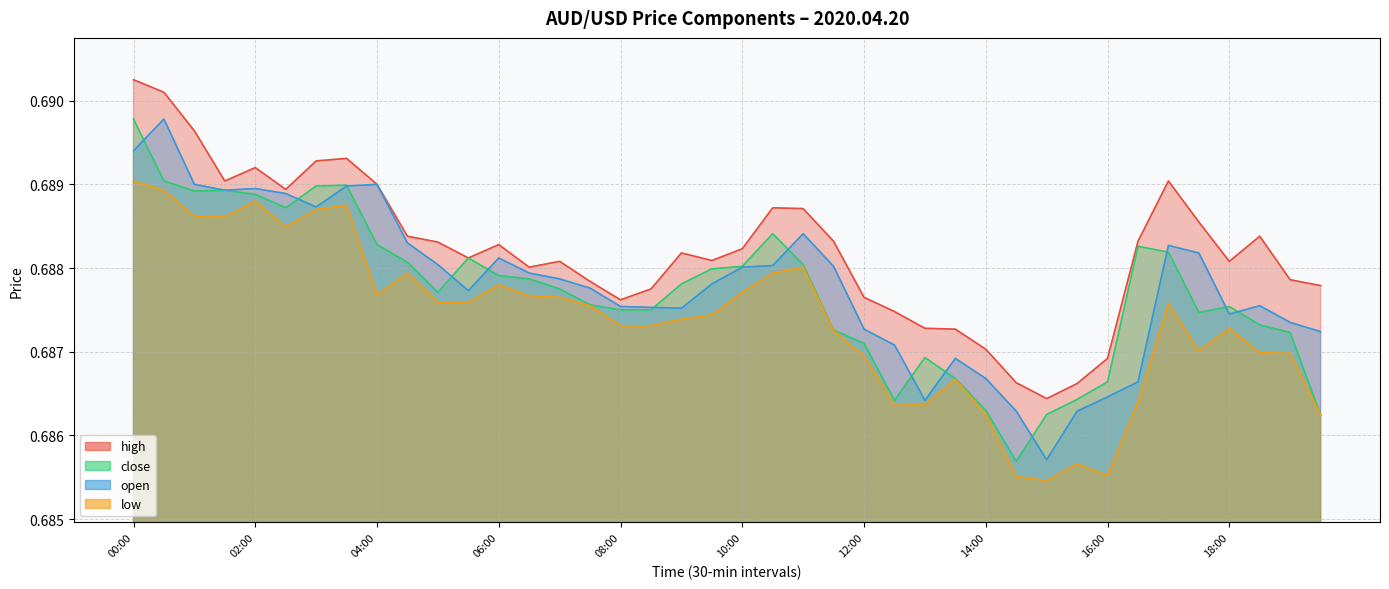

Reading left to right, what are all the values shown in this chart?

high: 00:00=0.7	00:30=0.7	01:00=0.7	01:30=0.7	02:00=0.7	02:30=0.7	03:00=0.7	03:30=0.7	04:00=0.7	04:30=0.7	05:00=0.7	05:30=0.7	06:00=0.7	06:30=0.7	07:00=0.7	07:30=0.7	08:00=0.7	08:30=0.7	09:00=0.7	09:30=0.7	10:00=0.7	10:30=0.7	11:00=0.7	11:30=0.7	12:00=0.7	12:30=0.7	13:00=0.7	13:30=0.7	14:00=0.7	14:30=0.7	15:00=0.7	15:30=0.7	16:00=0.7	16:30=0.7	17:00=0.7	17:30=0.7	18:00=0.7	18:30=0.7	19:00=0.7	19:30=0.7
close: 00:00=0.7	00:30=0.7	01:00=0.7	01:30=0.7	02:00=0.7	02:30=0.7	03:00=0.7	03:30=0.7	04:00=0.7	04:30=0.7	05:00=0.7	05:30=0.7	06:00=0.7	06:30=0.7	07:00=0.7	07:30=0.7	08:00=0.7	08:30=0.7	09:00=0.7	09:30=0.7	10:00=0.7	10:30=0.7	11:00=0.7	11:30=0.7	12:00=0.7	12:30=0.7	13:00=0.7	13:30=0.7	14:00=0.7	14:30=0.7	15:00=0.7	15:30=0.7	16:00=0.7	16:30=0.7	17:00=0.7	17:30=0.7	18:00=0.7	18:30=0.7	19:00=0.7	19:30=0.7
open: 00:00=0.7	00:30=0.7	01:00=0.7	01:30=0.7	02:00=0.7	02:30=0.7	03:00=0.7	03:30=0.7	04:00=0.7	04:30=0.7	05:00=0.7	05:30=0.7	06:00=0.7	06:30=0.7	07:00=0.7	07:30=0.7	08:00=0.7	08:30=0.7	09:00=0.7	09:30=0.7	10:00=0.7	10:30=0.7	11:00=0.7	11:30=0.7	12:00=0.7	12:30=0.7	13:00=0.7	13:30=0.7	14:00=0.7	14:30=0.7	15:00=0.7	15:30=0.7	16:00=0.7	16:30=0.7	17:00=0.7	17:30=0.7	18:00=0.7	18:30=0.7	19:00=0.7	19:30=0.7
low: 00:00=0.7	00:30=0.7	01:00=0.7	01:30=0.7	02:00=0.7	02:30=0.7	03:00=0.7	03:30=0.7	04:00=0.7	04:30=0.7	05:00=0.7	05:30=0.7	06:00=0.7	06:30=0.7	07:00=0.7	07:30=0.7	08:00=0.7	08:30=0.7	09:00=0.7	09:30=0.7	10:00=0.7	10:30=0.7	11:00=0.7	11:30=0.7	12:00=0.7	12:30=0.7	13:00=0.7	13:30=0.7	14:00=0.7	14:30=0.7	15:00=0.7	15:30=0.7	16:00=0.7	16:30=0.7	17:00=0.7	17:30=0.7	18:00=0.7	18:30=0.7	19:00=0.7	19:30=0.7